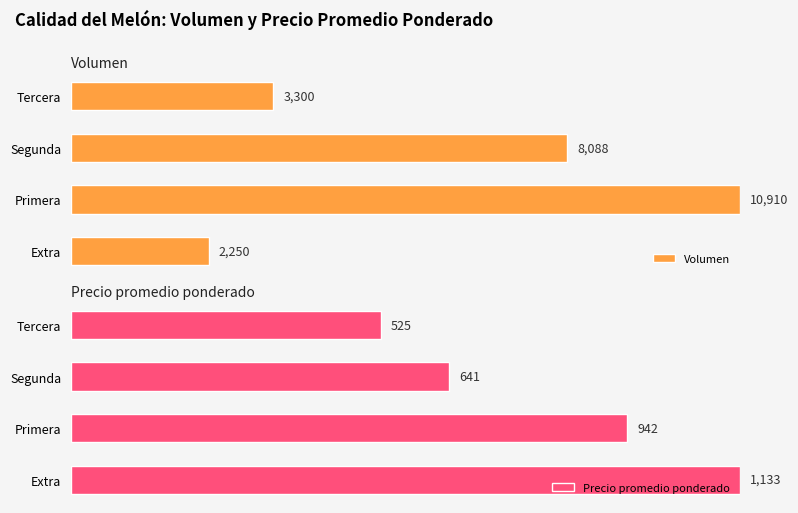

Between Extra and Segunda, which series saw the biggest shift?

Volumen